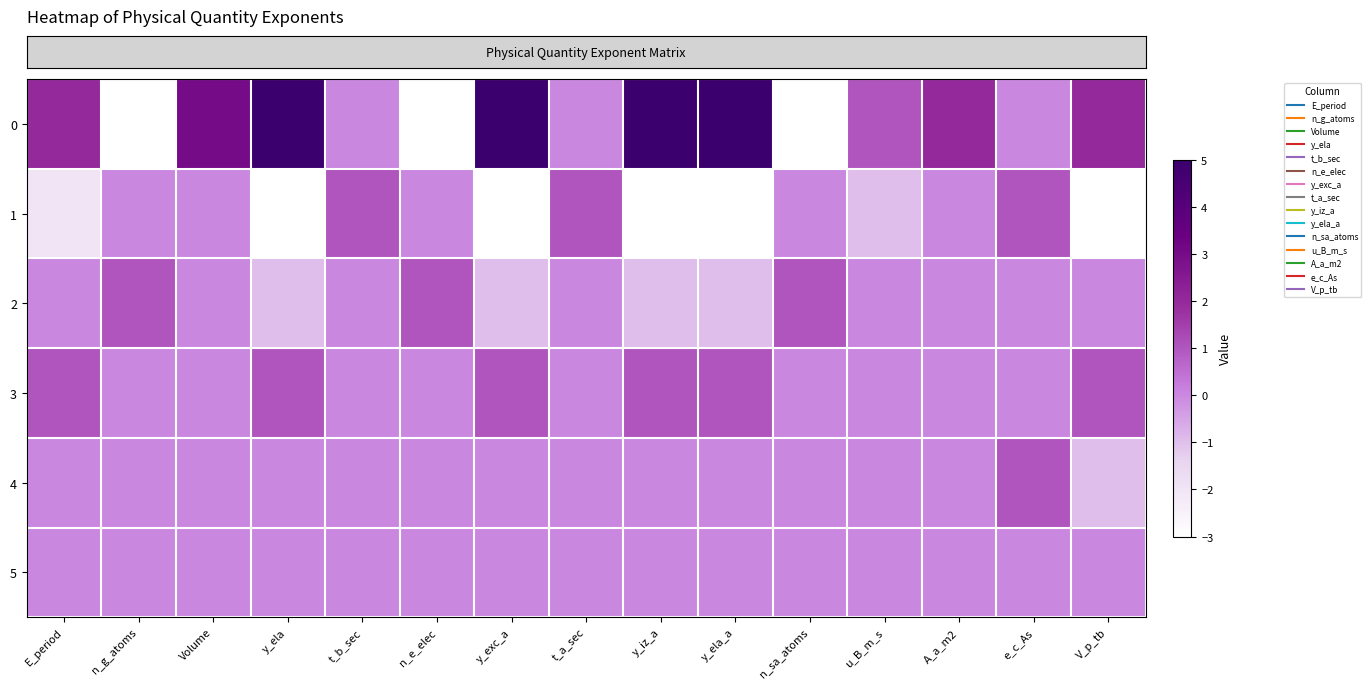

Which series has the widest spread of values?

row_0